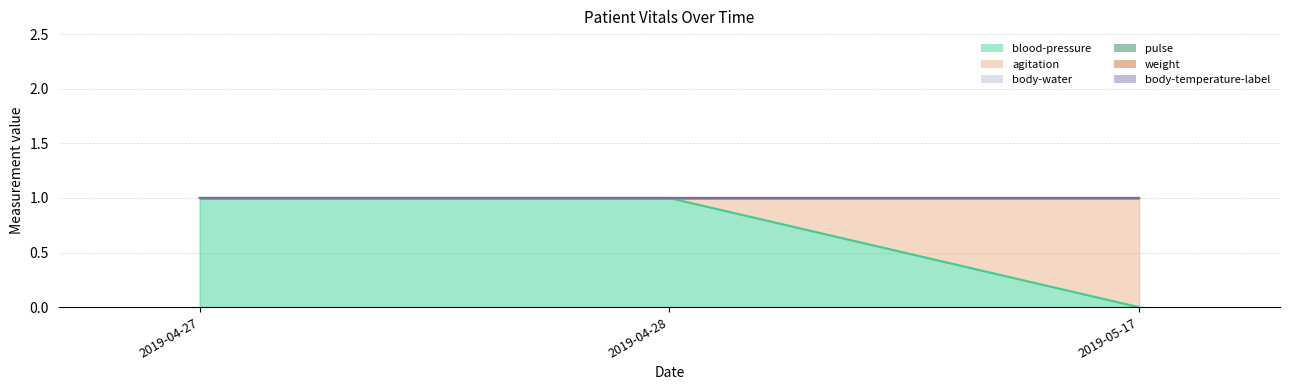

Rank the categories by agitation value from lowest to highest.

2019-04-27, 2019-04-28, 2019-05-17